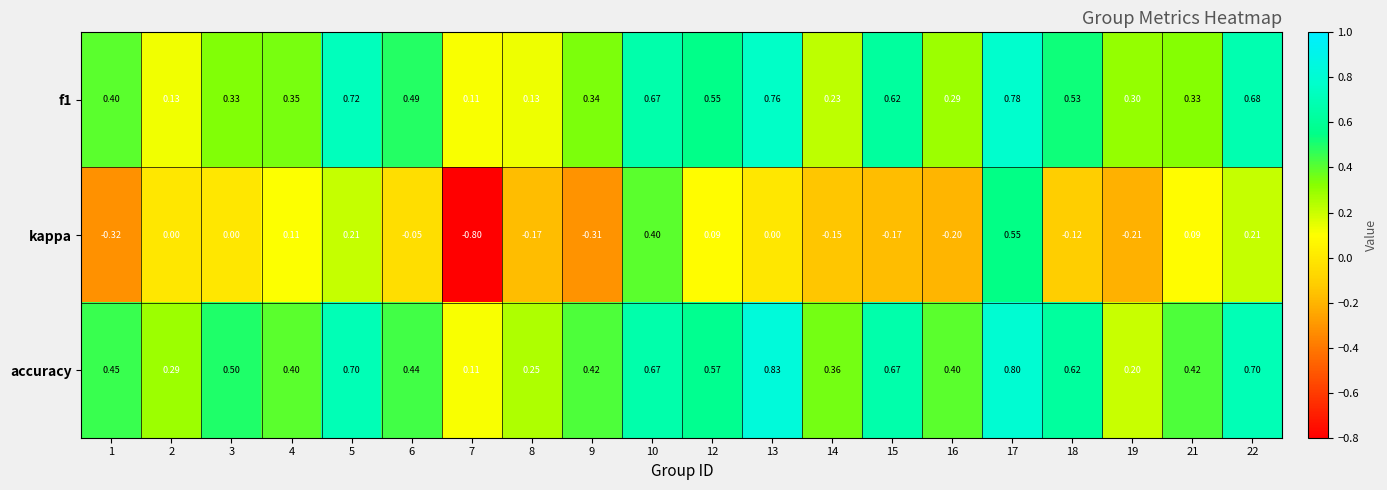

Which series has the largest range (max minus min)?

kappa